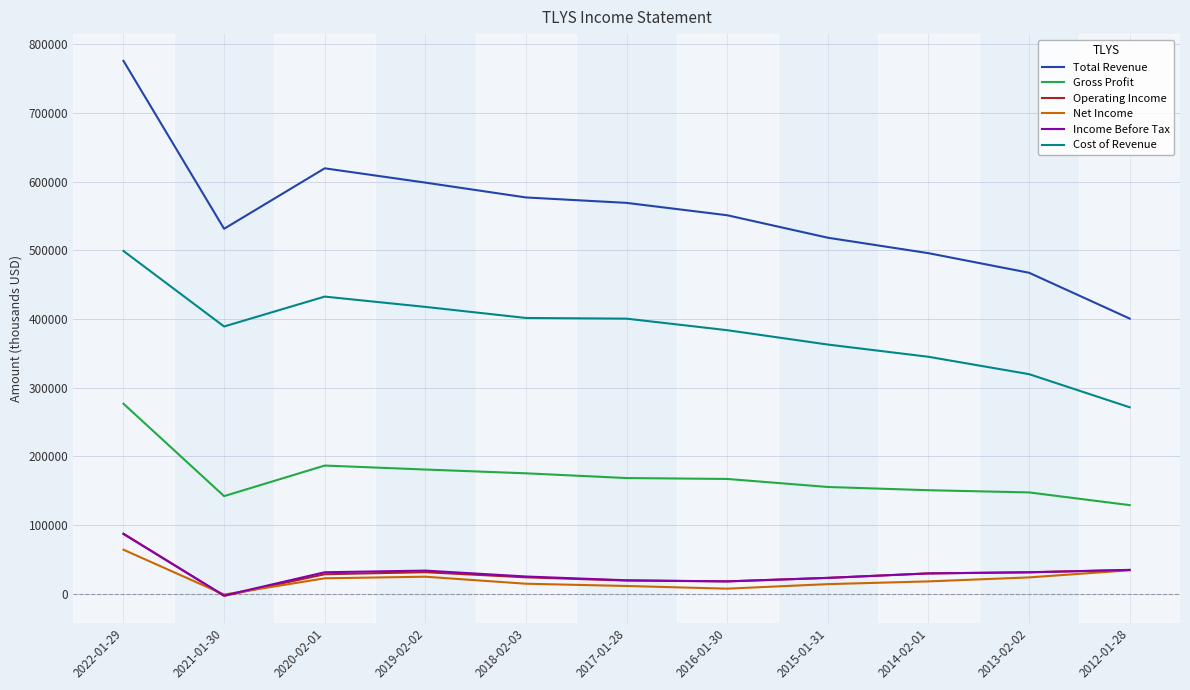

What is the greatest value displayed?

775700